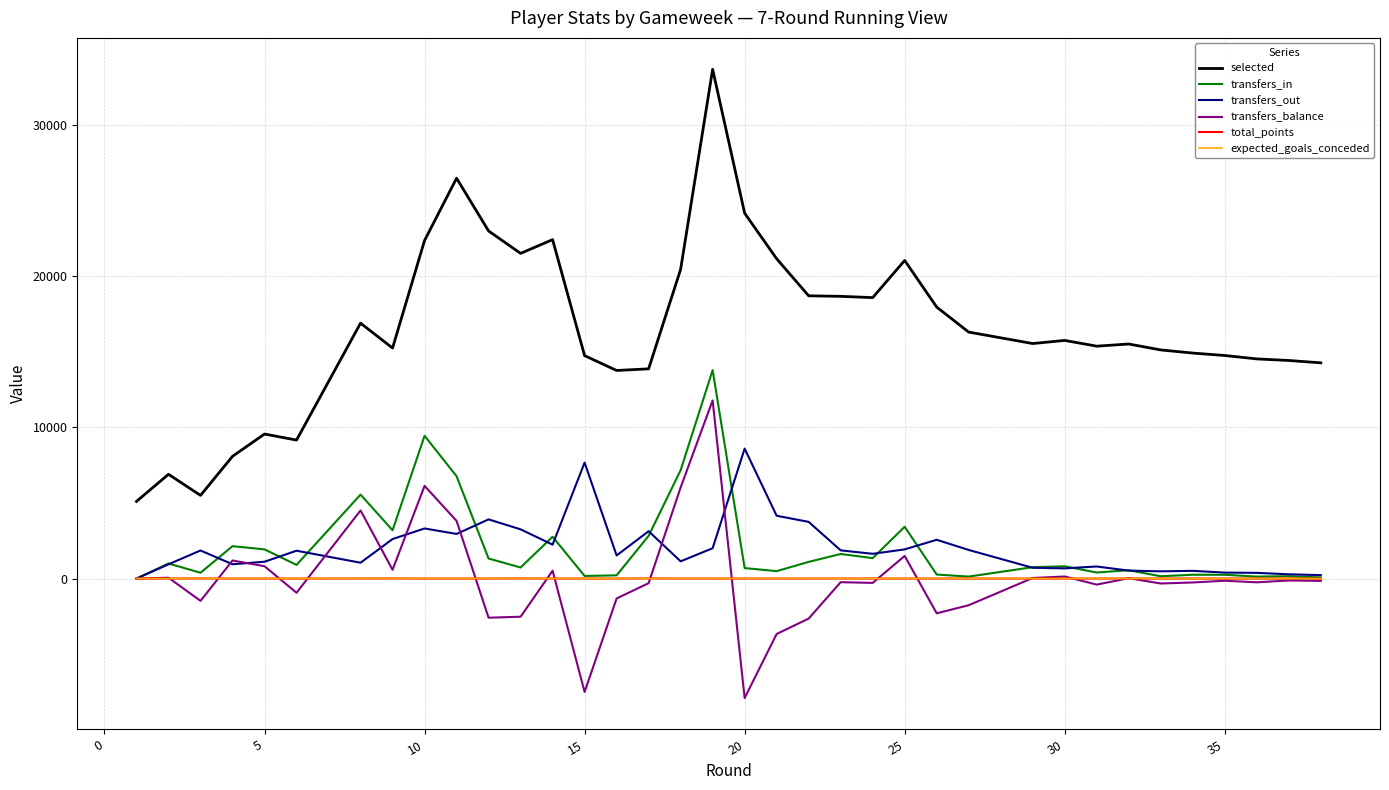

How many positive values does the transfers_in series have?

37